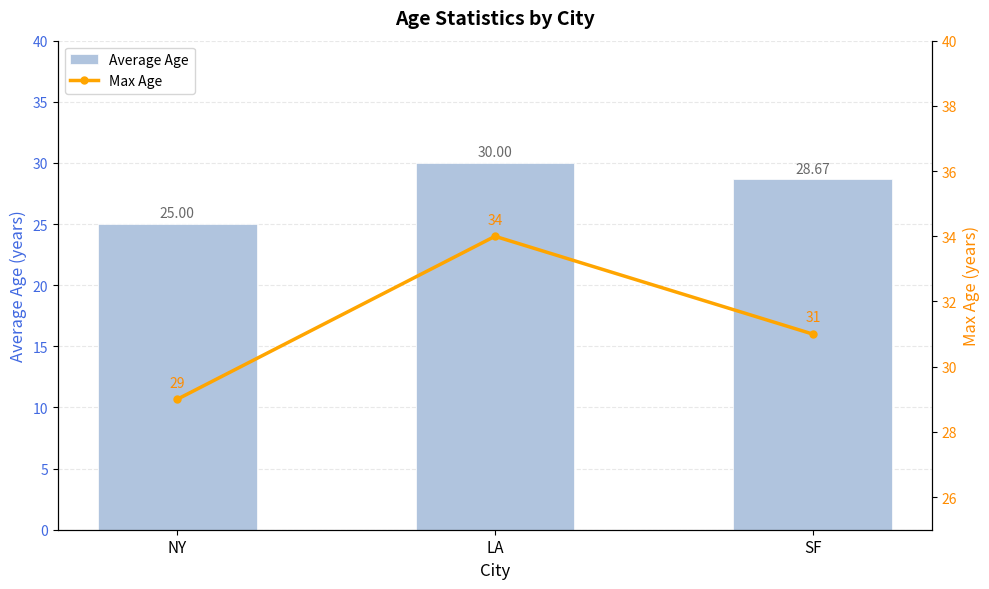

List the series in order of their peak value, highest first.

Max Age, Average Age